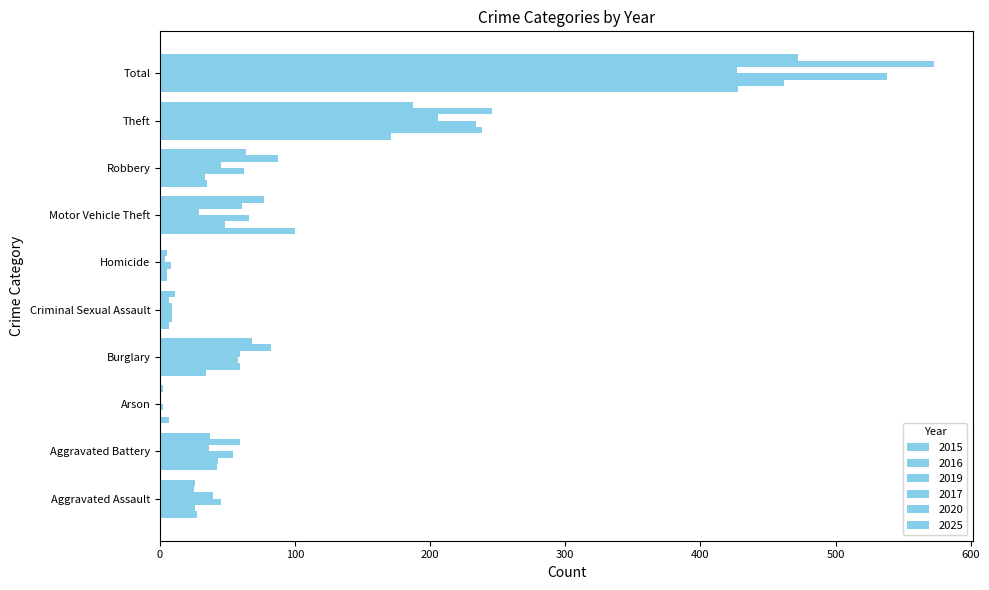

At which label does 2015 reach its peak?

Total